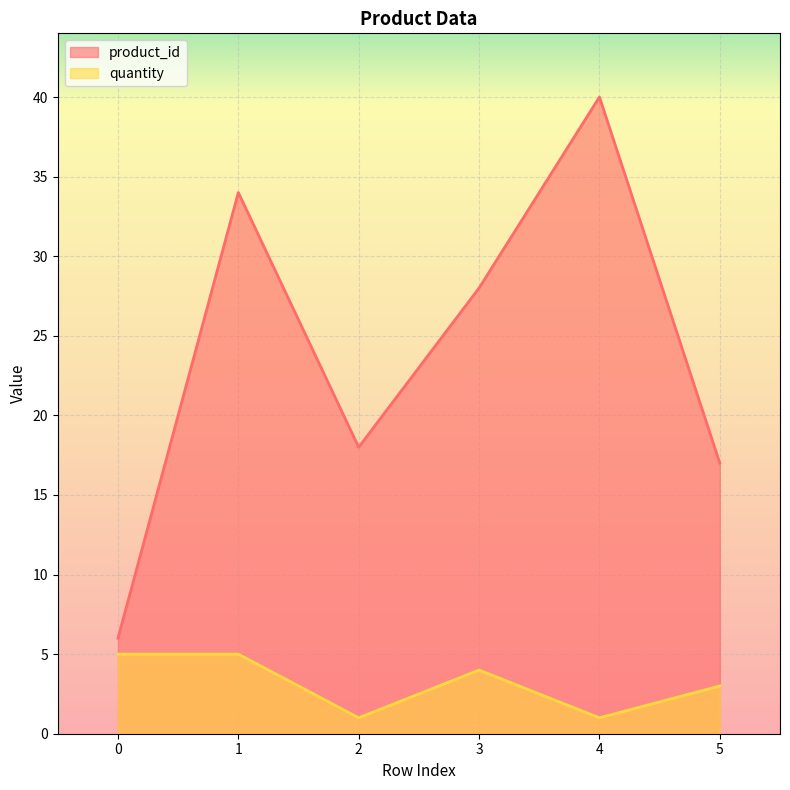

List the series in order of their overall mean, lowest first.

quantity, product_id